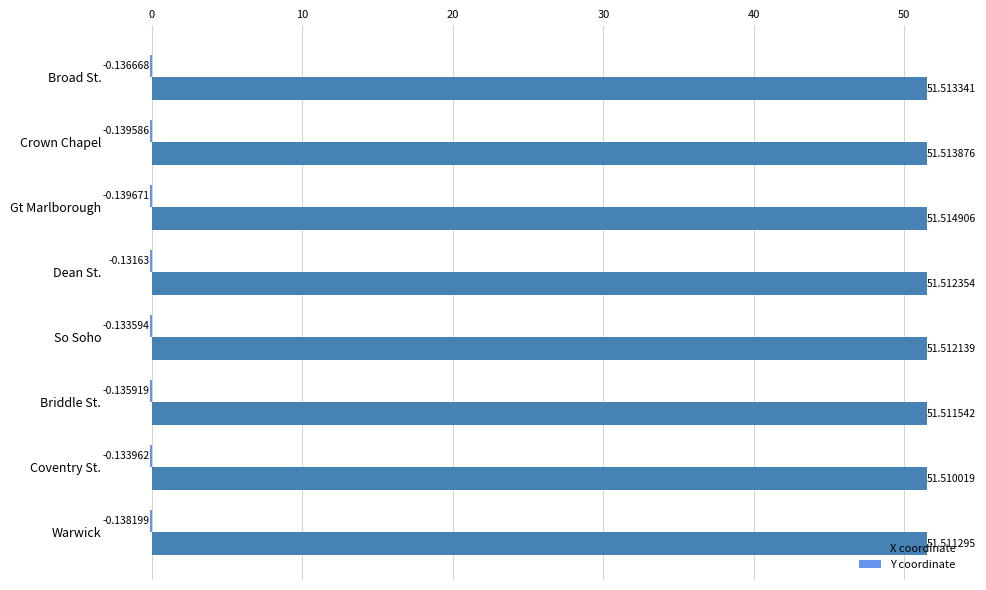

What is the total value across all series at Coventry St.?

51.4